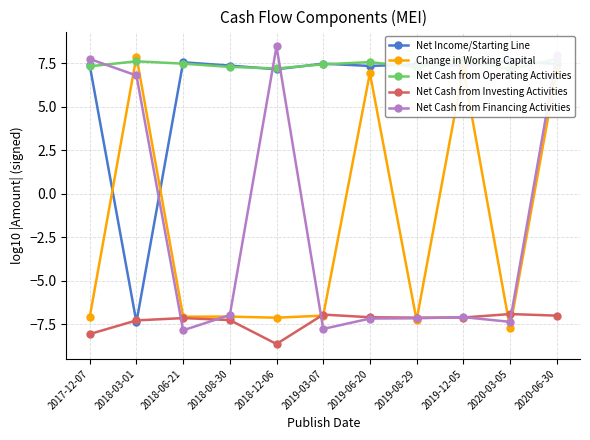

How many data points does each series have?

11